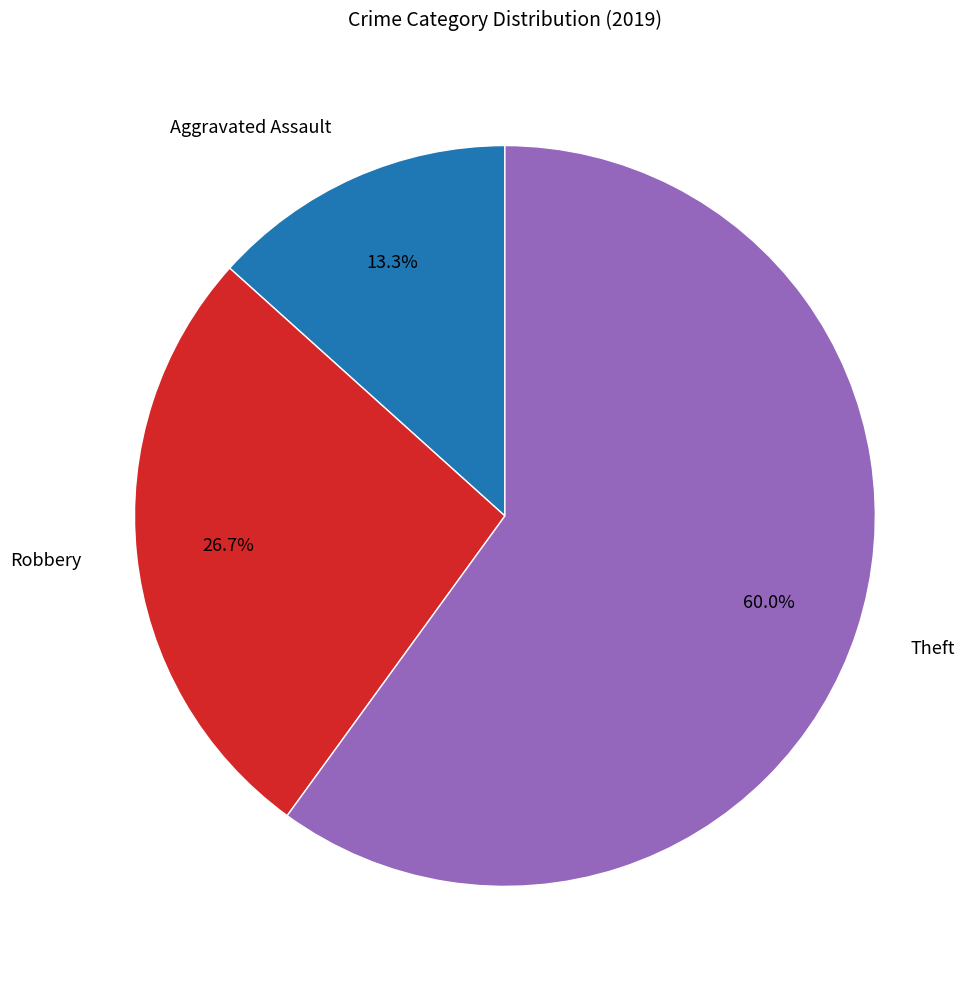

True or false: Robbery accounts for 32% of the total.

False